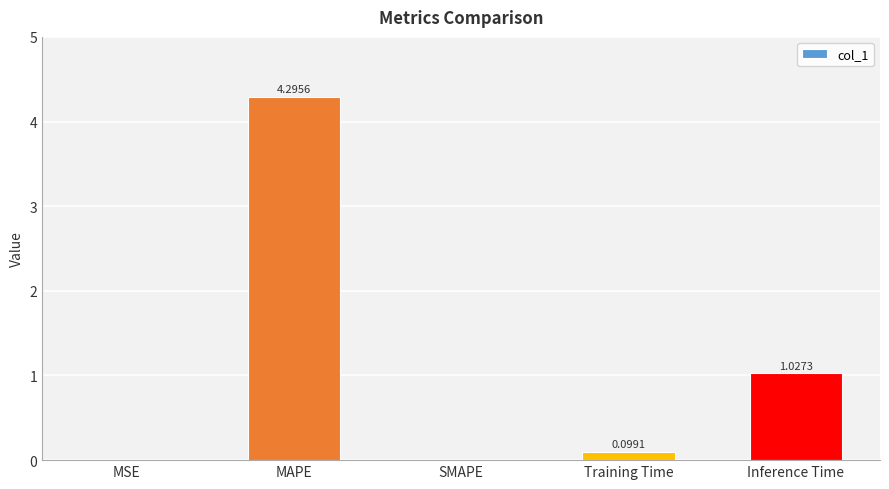

The value at MSE is 0.0. True or false?

True